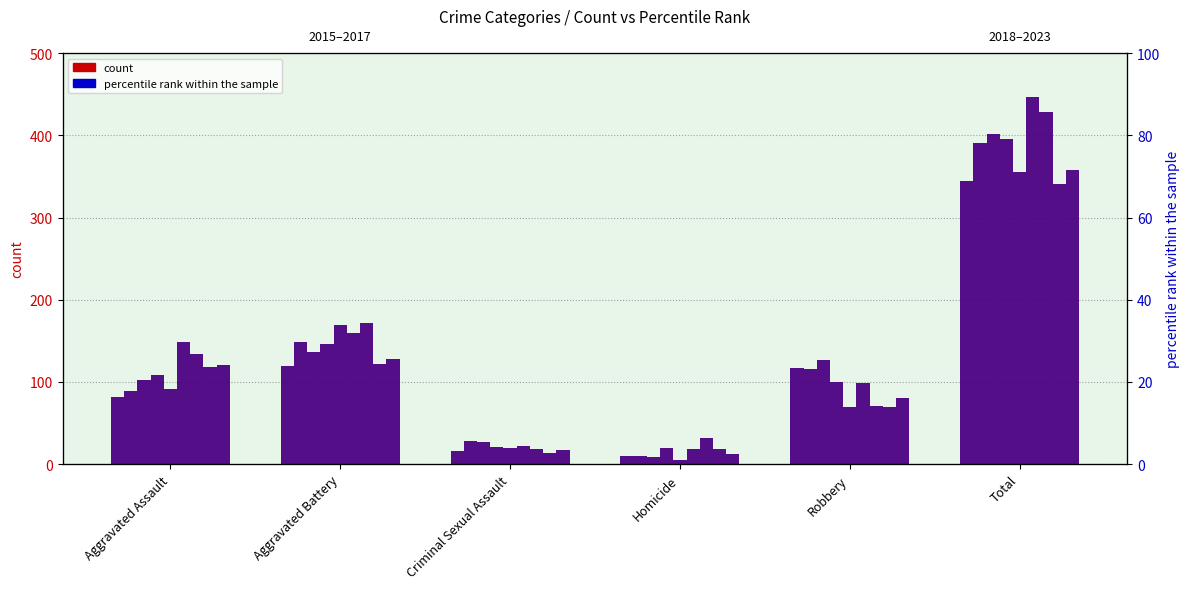

The value of count at Homicide is 13.9. True or false?

False